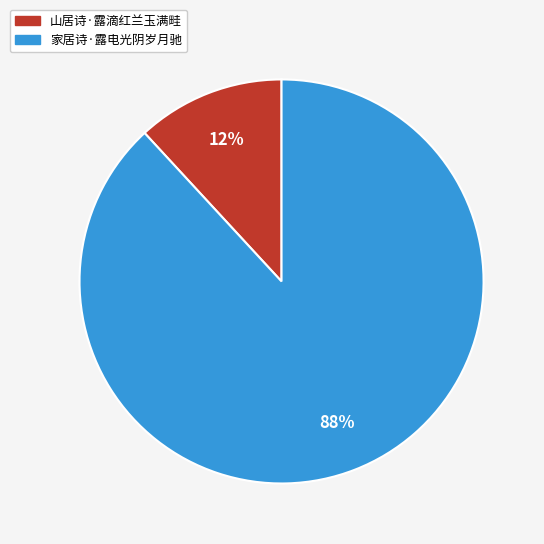

Which has a higher value, 家居诗·露电光阴岁月驰 or 山居诗·露滴红兰玉满畦?

家居诗·露电光阴岁月驰